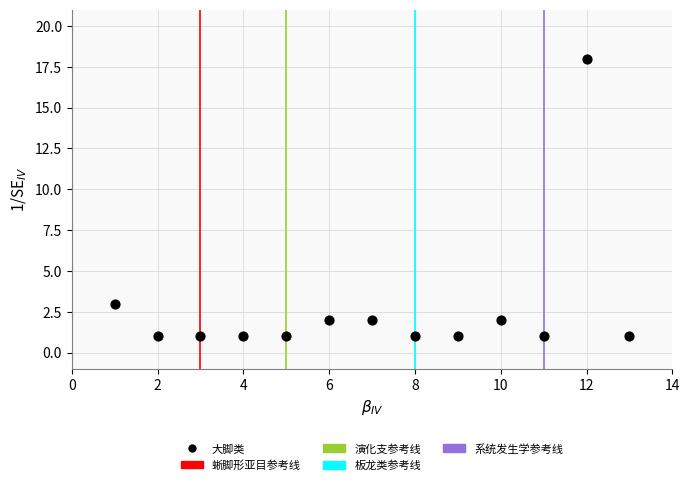

What is the range of X values (max minus min)?

12